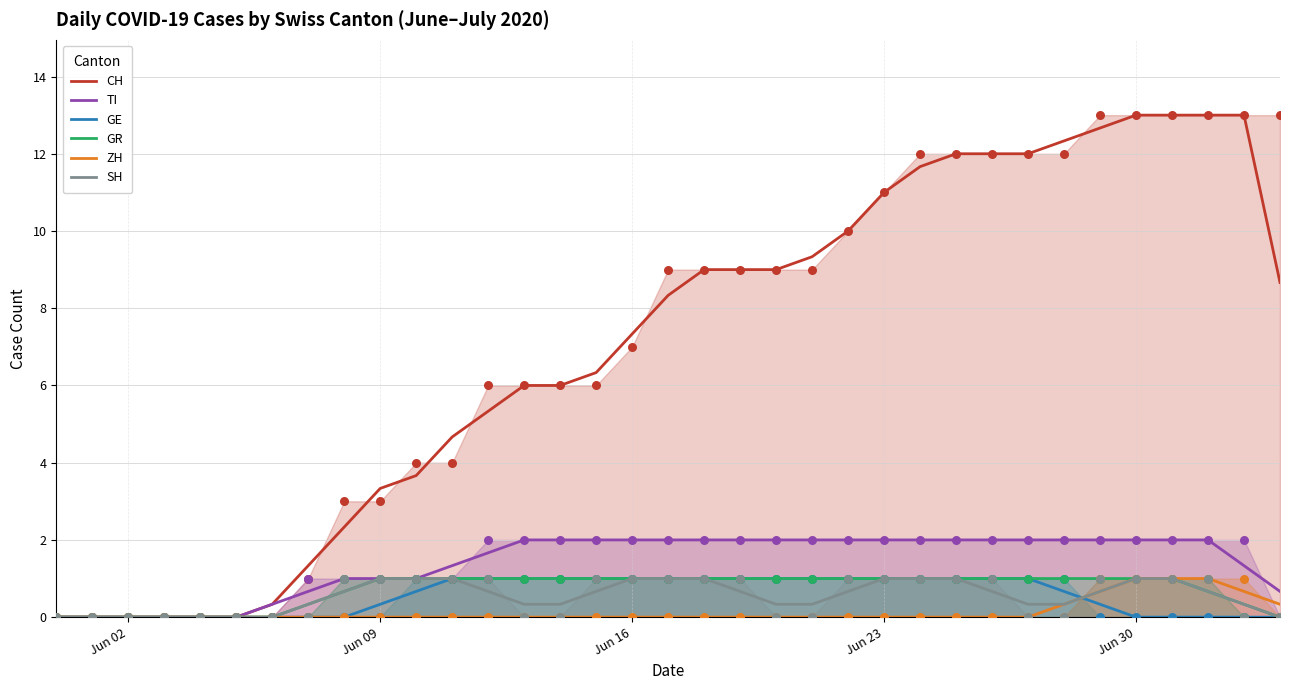

Which series has the largest Y range (max minus min)?

CH